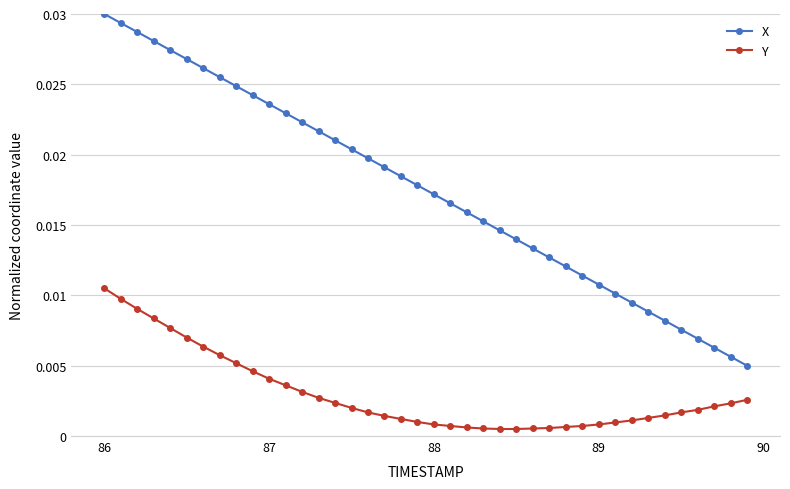

Which series has the widest spread of values?

X